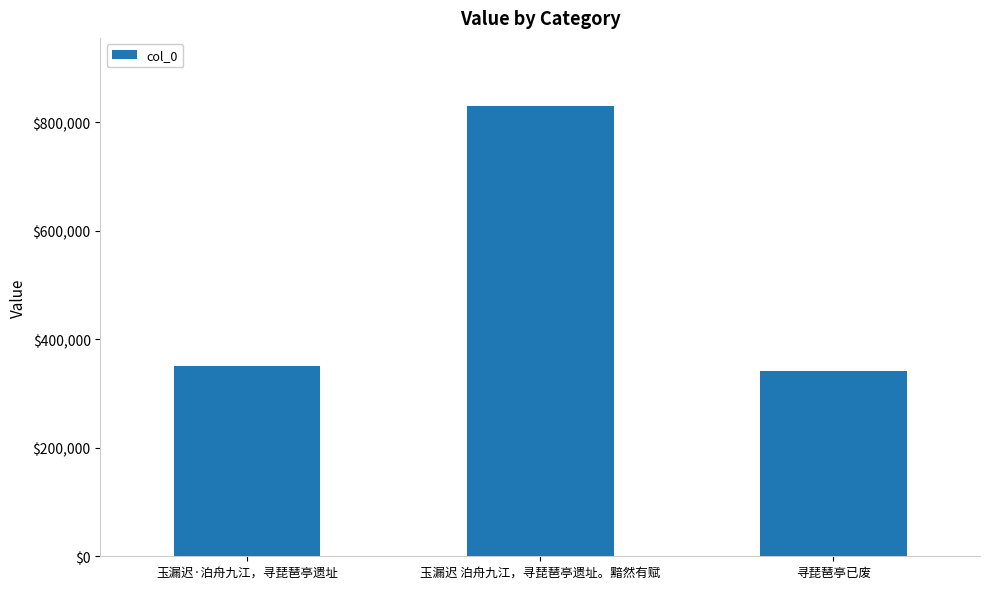

What is the sum of all values?

1522467